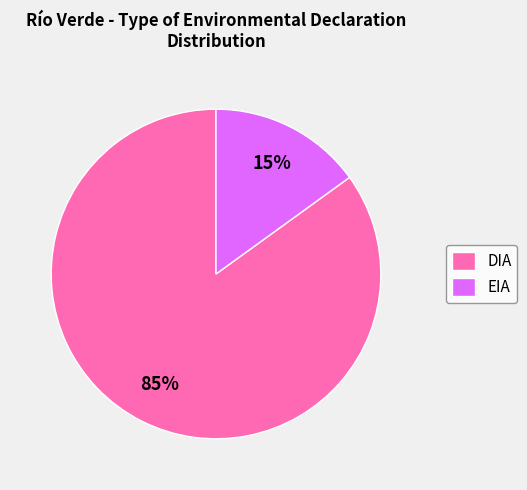

To the nearest percent, what percentage of the pie is EIA?

15%